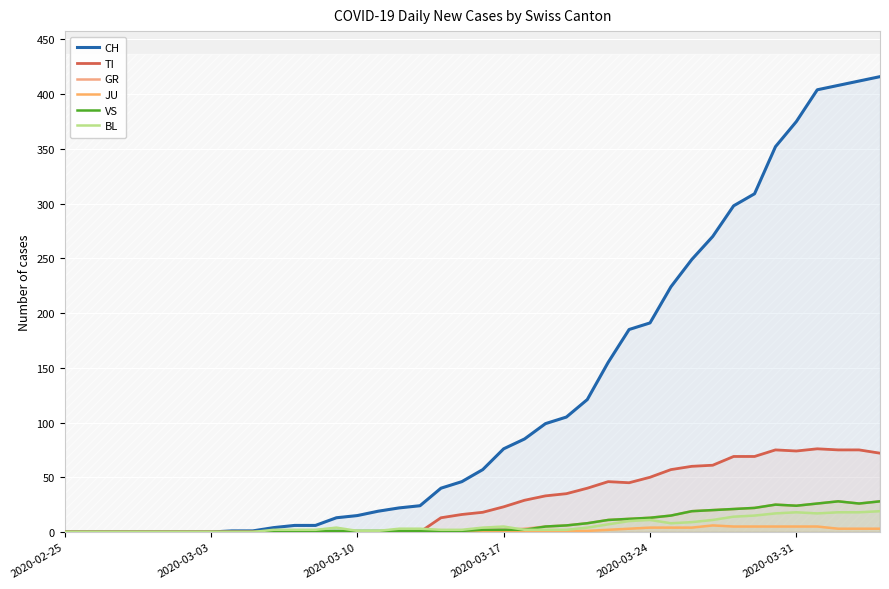

Which category has the lowest value across all series?

2020-02-25